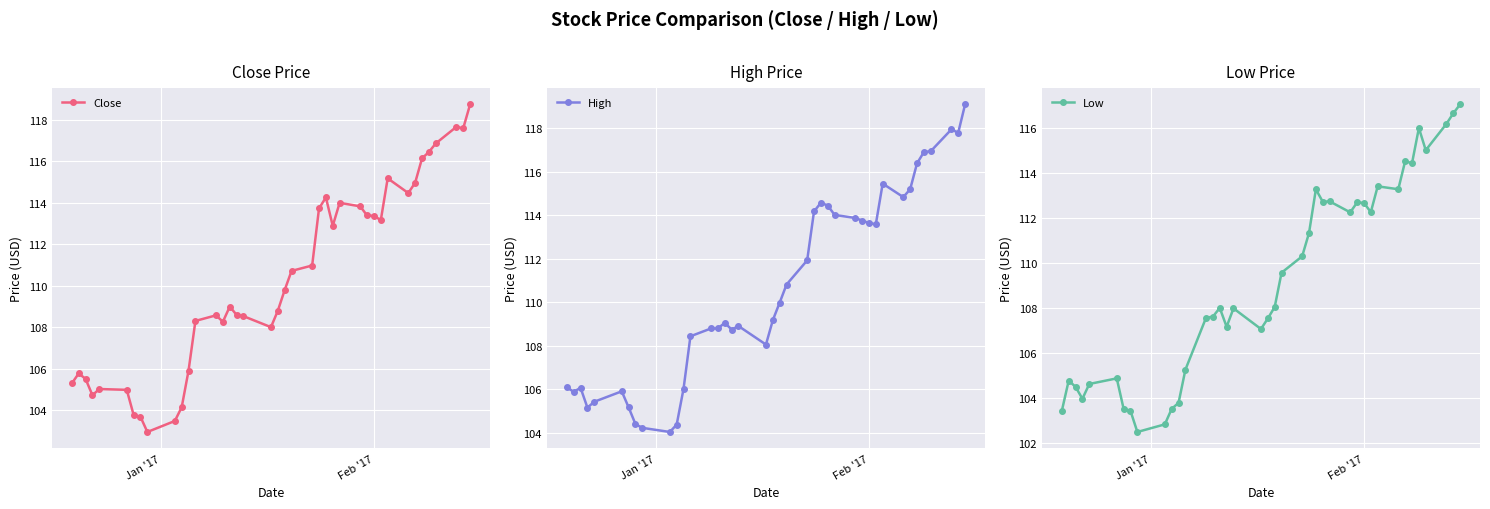

What is the value of the Close point at the 7th from the left?

103.8